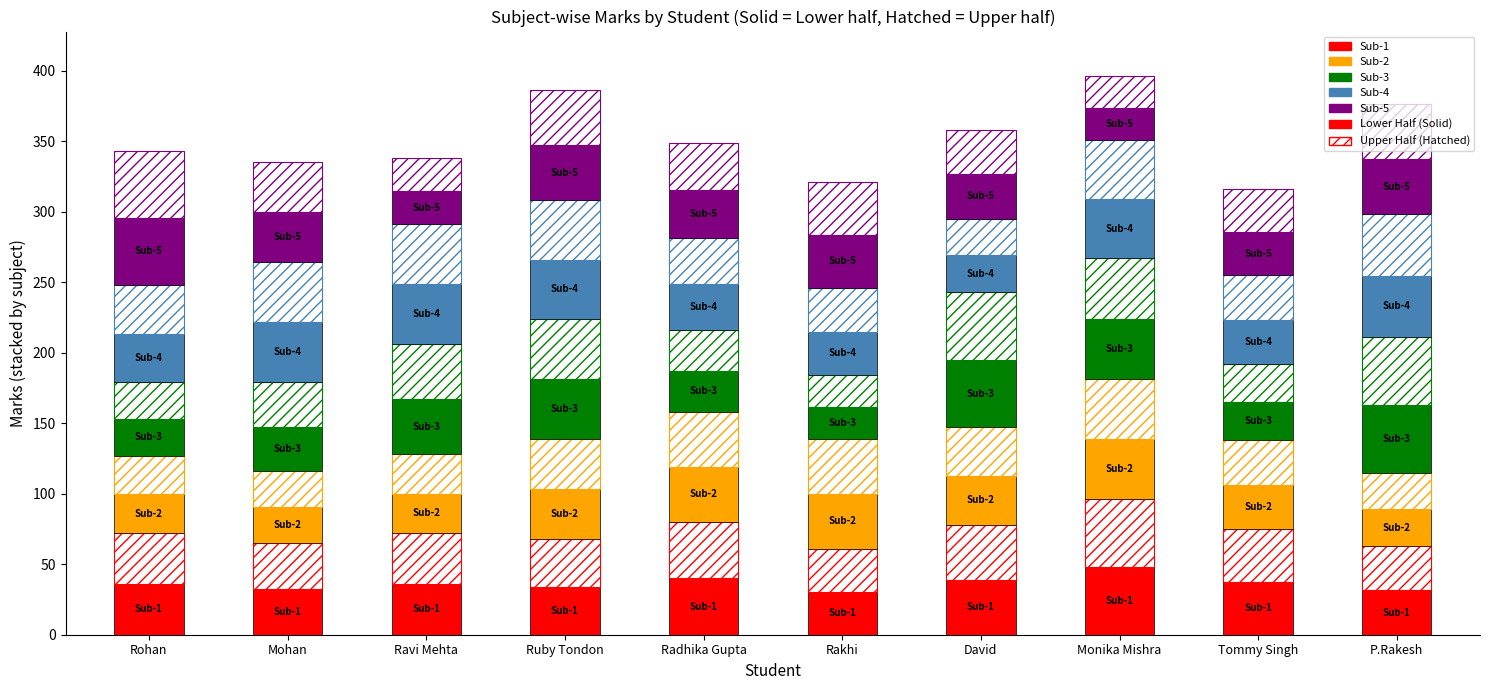

Is it true that Sub-2 equals 39.0 at Rakhi?

True